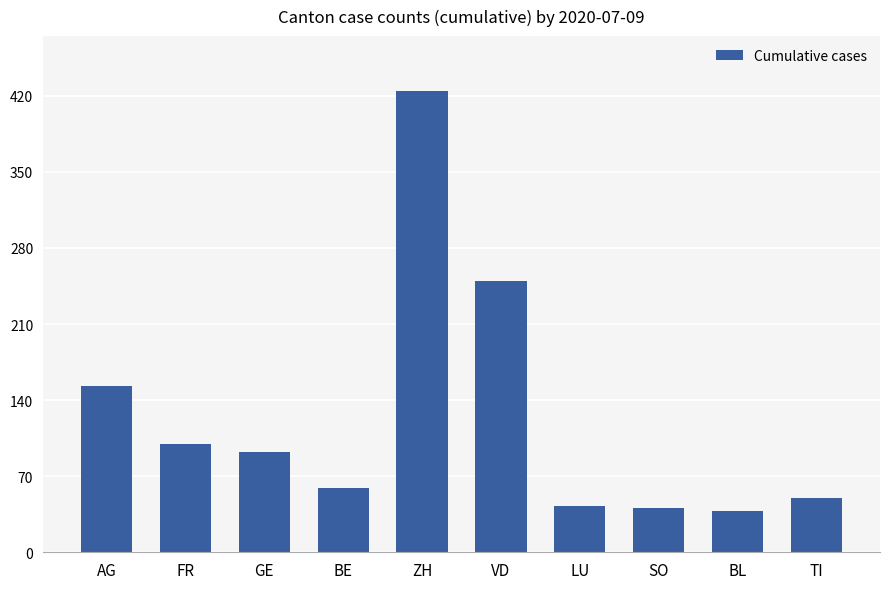

What is the difference between the maximum and minimum values?

386